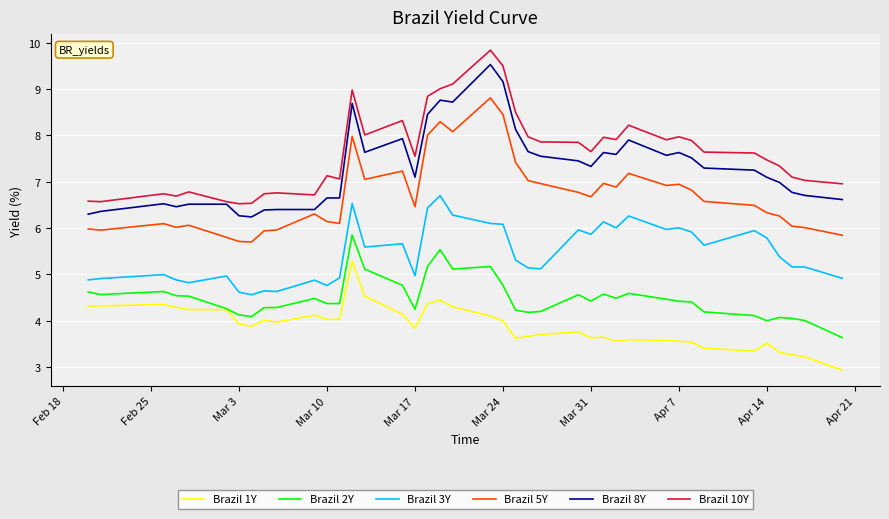

True or false: Brazil 2Y and Brazil 5Y cross at least once.

False